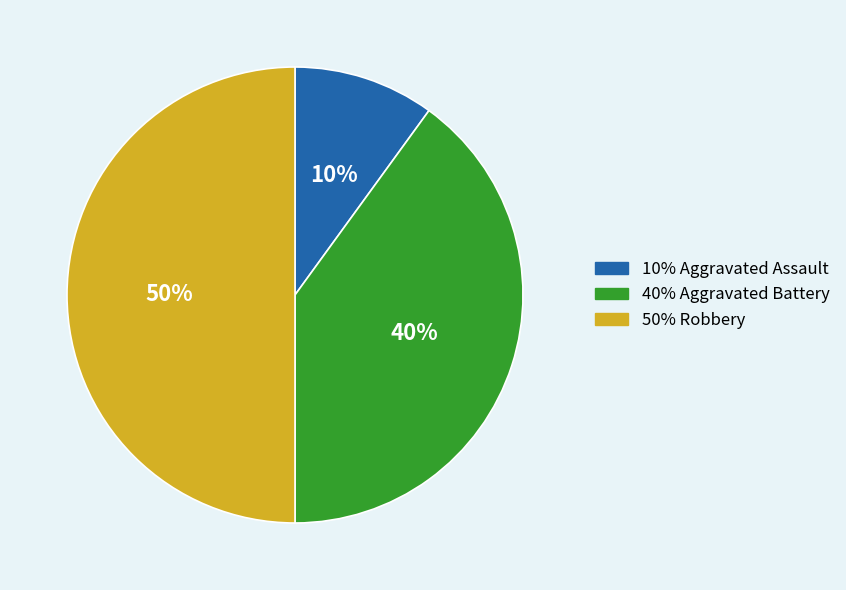

To the nearest percent, what is the difference between the largest and smallest slice percentages?

40%